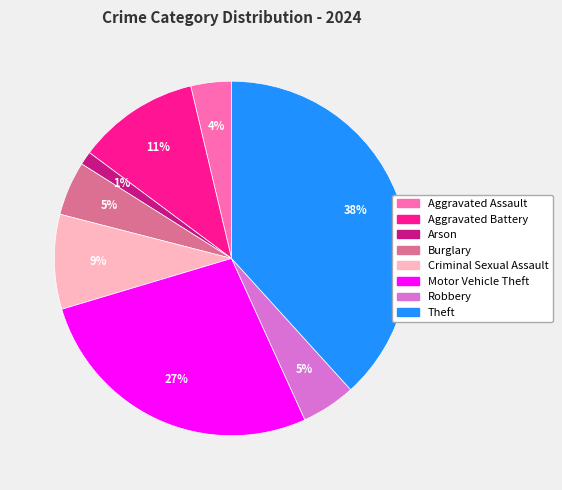

To the nearest percent, what portion does Theft represent?

38%